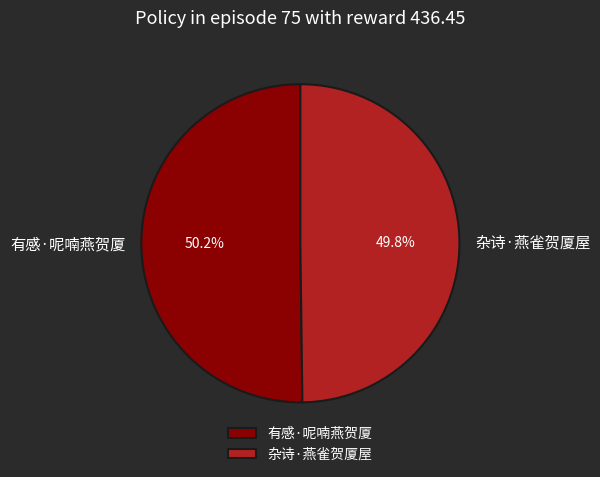

What is the ratio of the value at 有感·呢喃燕贺厦 to the value at 杂诗·燕雀贺厦屋?

1.0